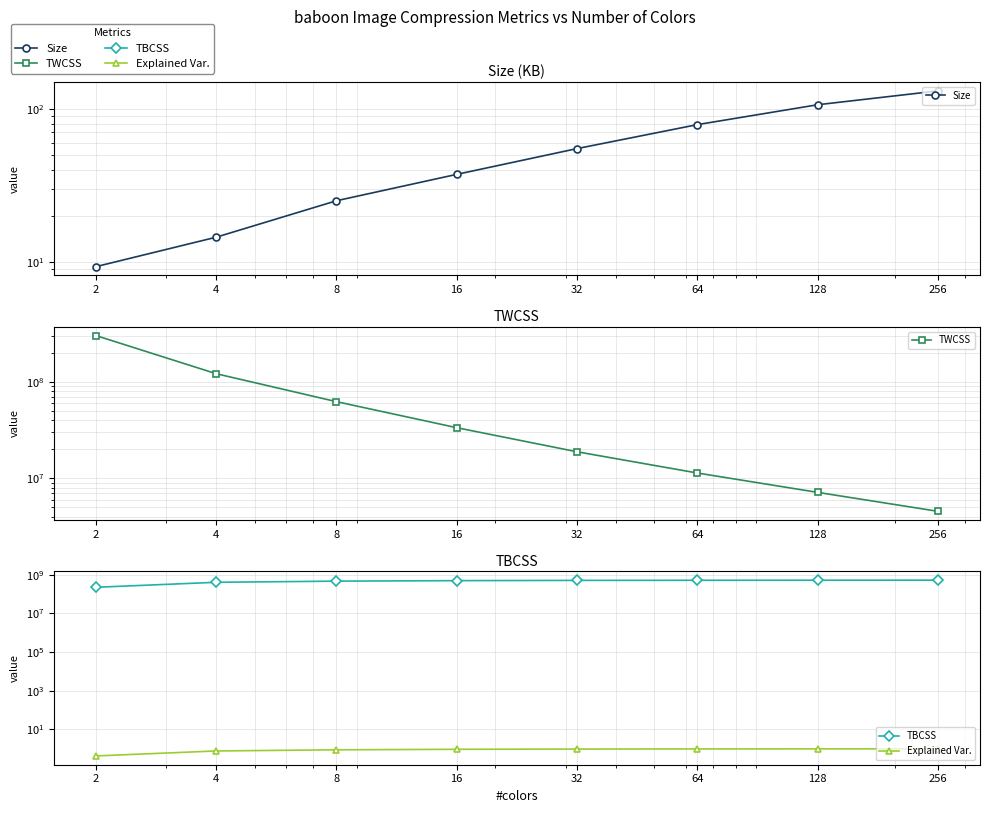

True or false: Explained Var. and TWCSS intersect in this chart.

False